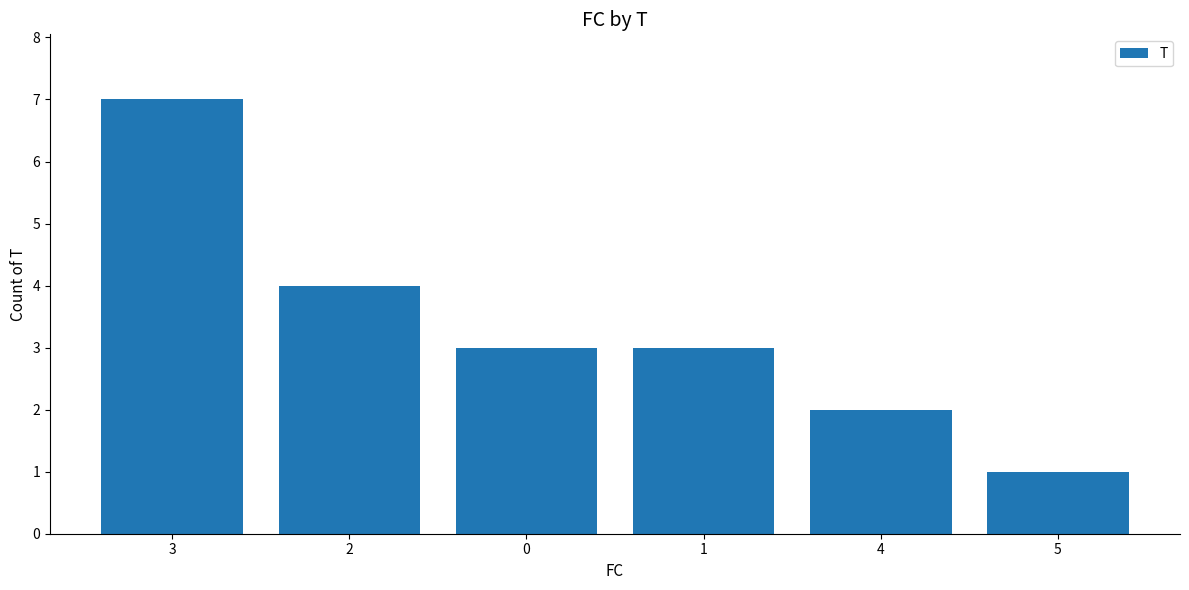

Read the value at 2.

4